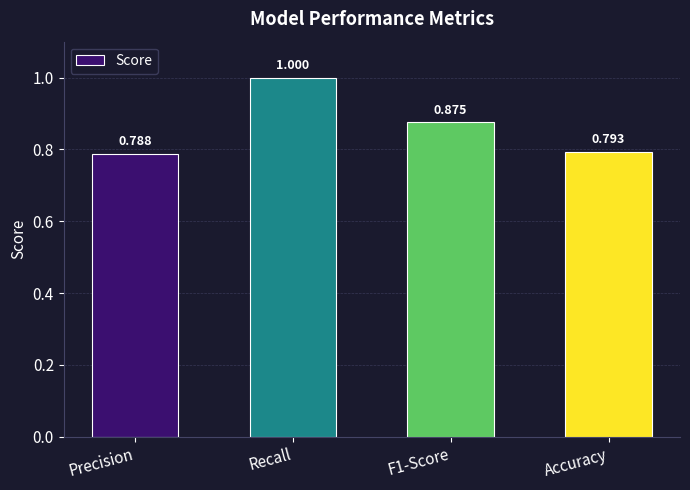

At which label is the value closest to 0?

Precision